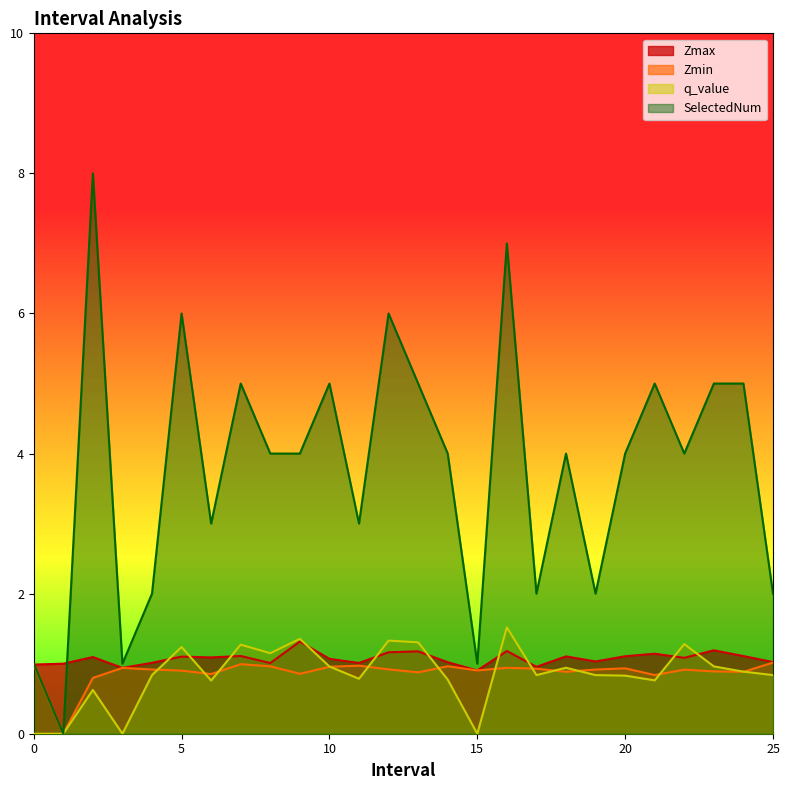

What is the difference between the Zmax values at 5.0 and 13.0?

0.1